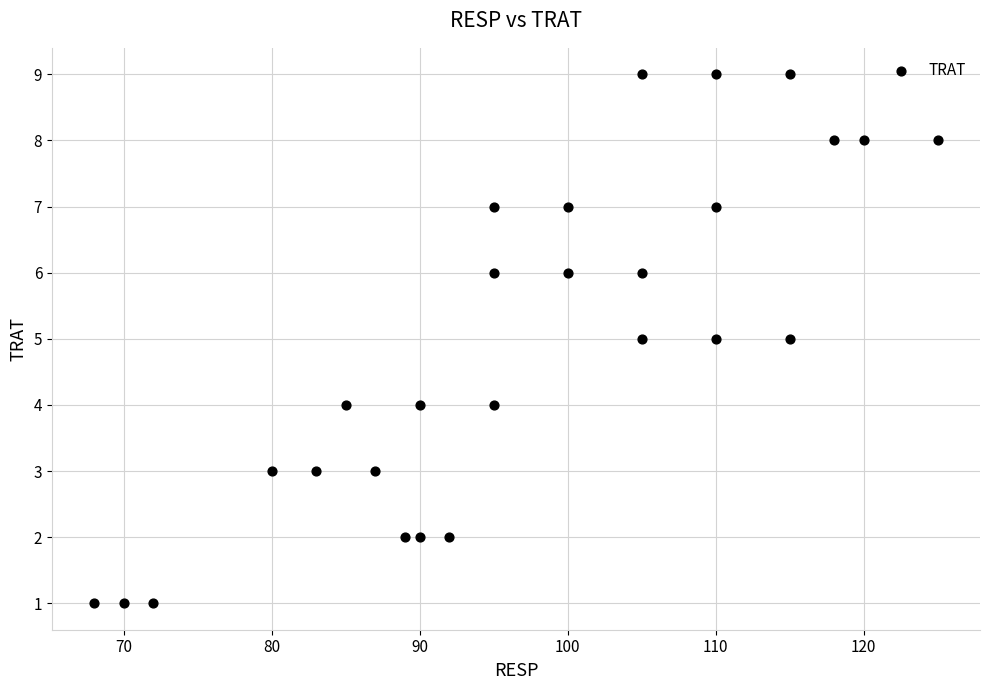

What is the range of X values (max minus min)?

57